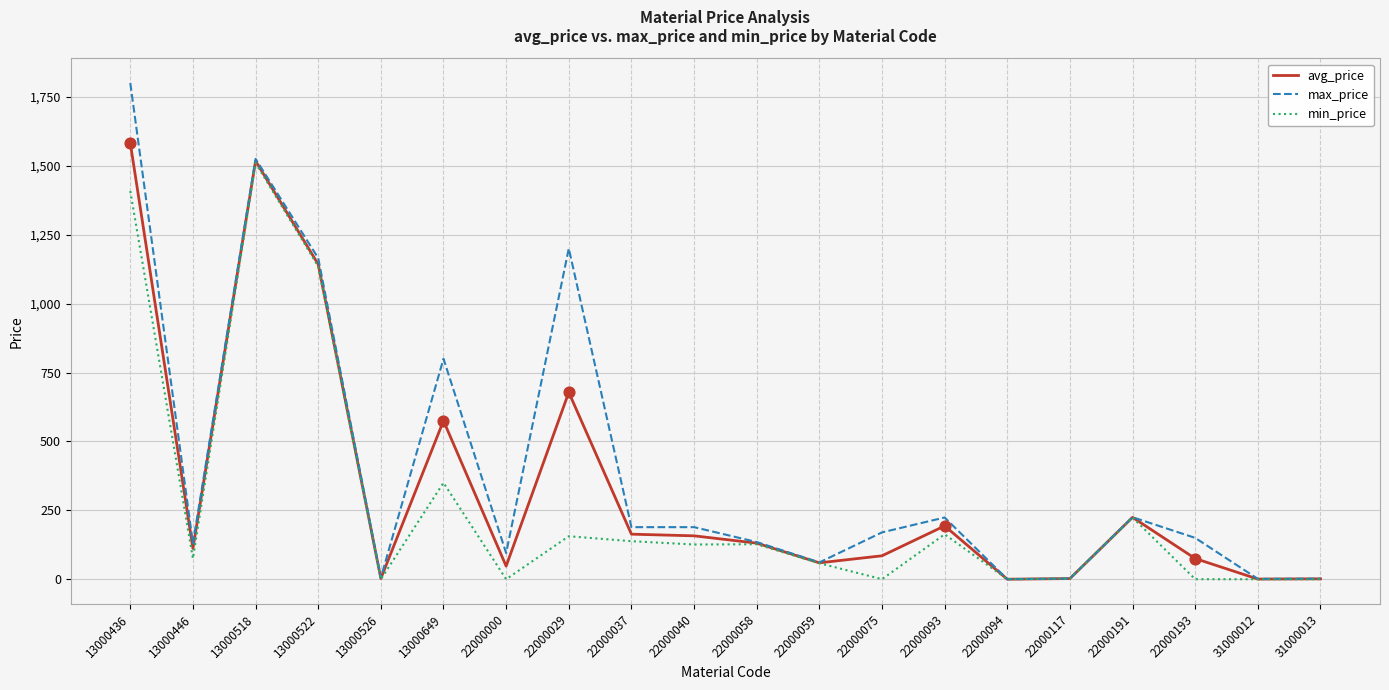

Between 13000522 and 22000117, which series saw the biggest shift?

max_price